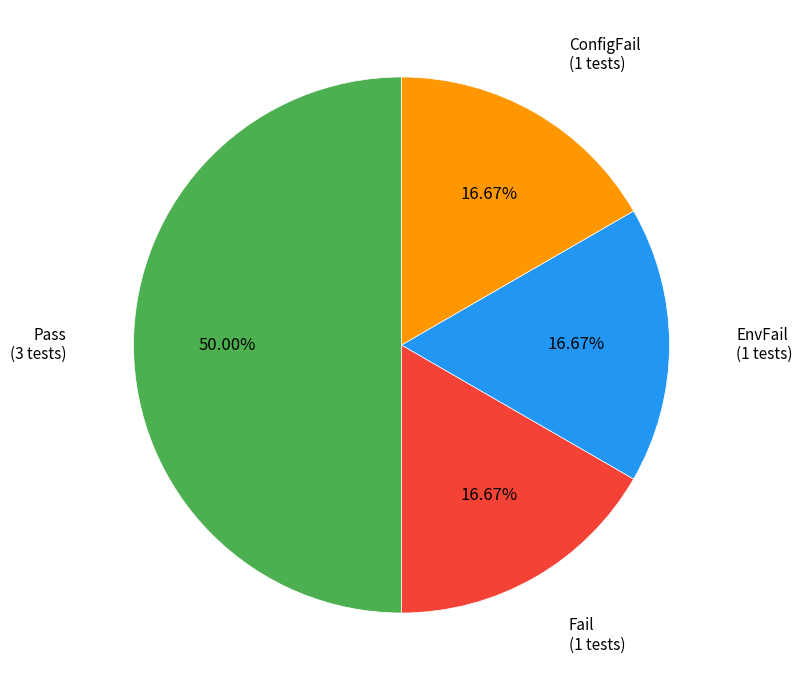

To the nearest percent, what portion does Fail represent?

17%